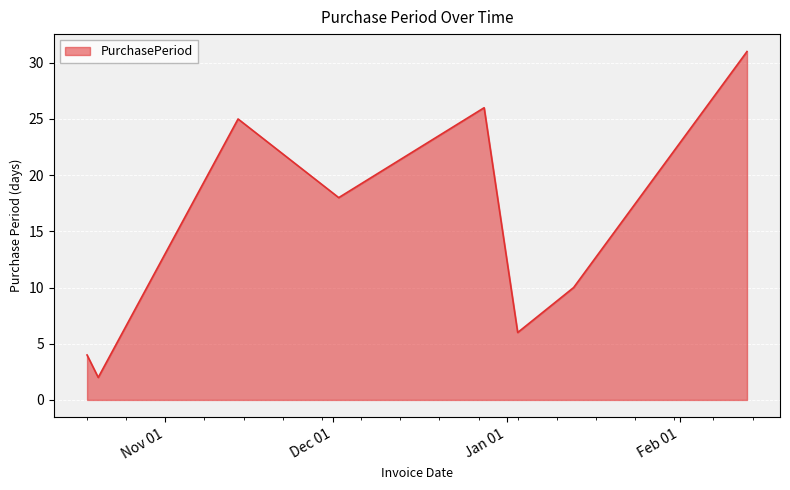

What is the difference between the maximum and minimum values?

29